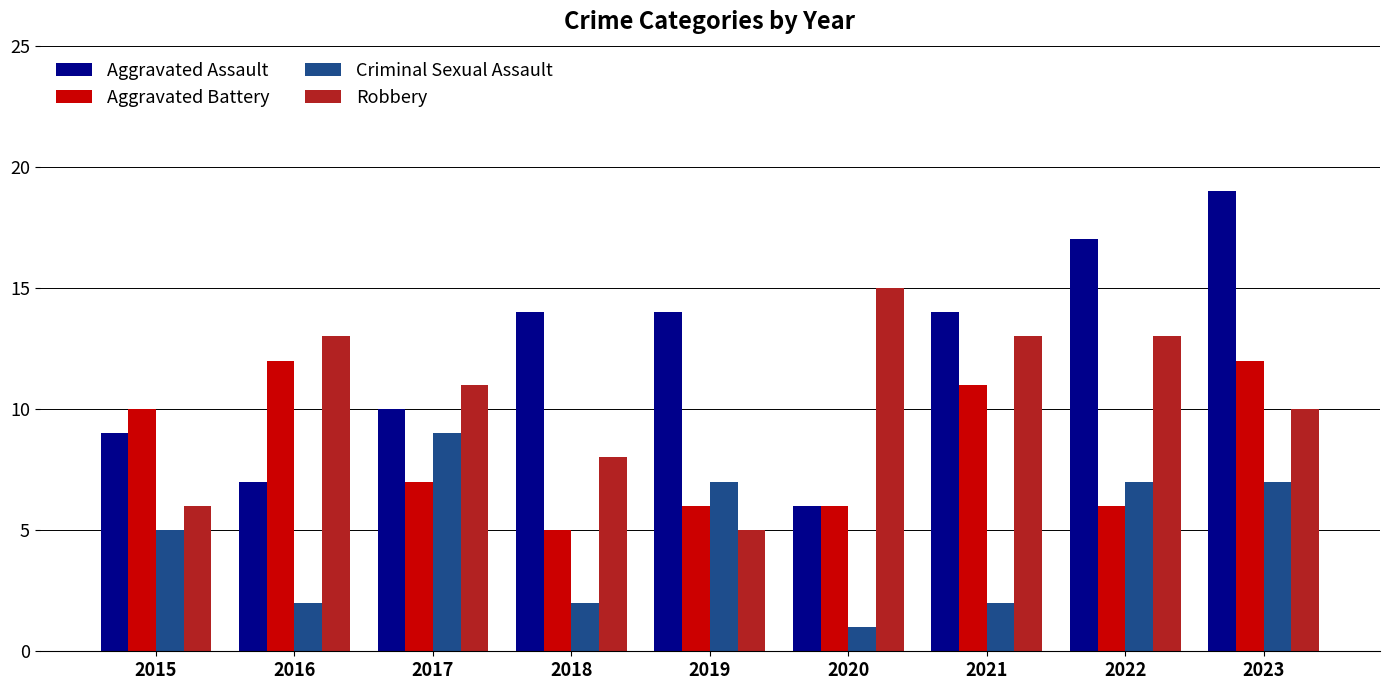

The value of Aggravated Assault at 2022 is 17. True or false?

True